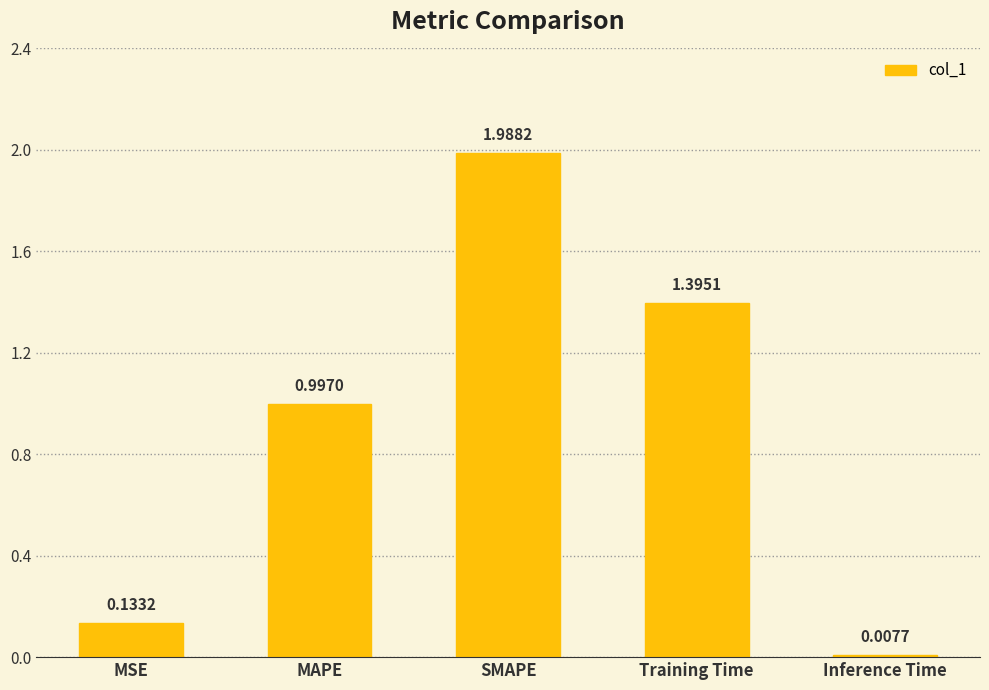

What is the label of the 3rd bar from the right?

SMAPE